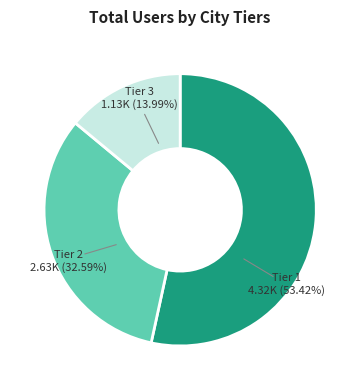

How many segments does this pie chart have?

3